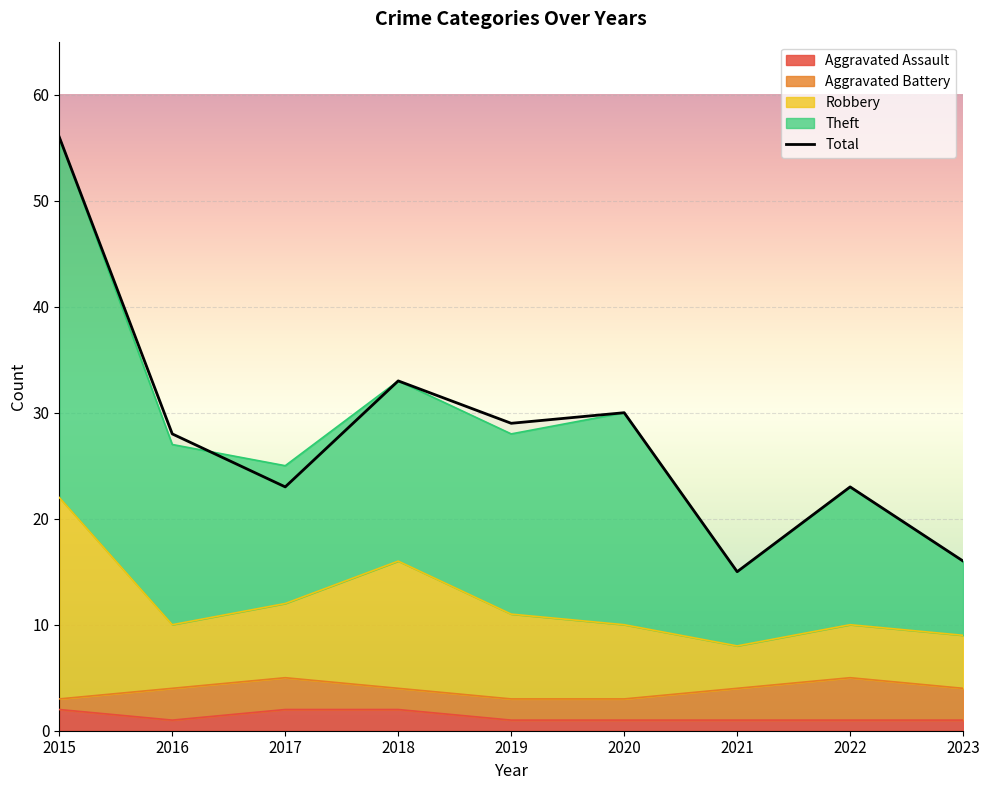

Reading left to right, list all the values displayed in this chart.

2015=56	2016=28	2017=23	2018=33	2019=29	2020=30	2021=15	2022=23	2023=16